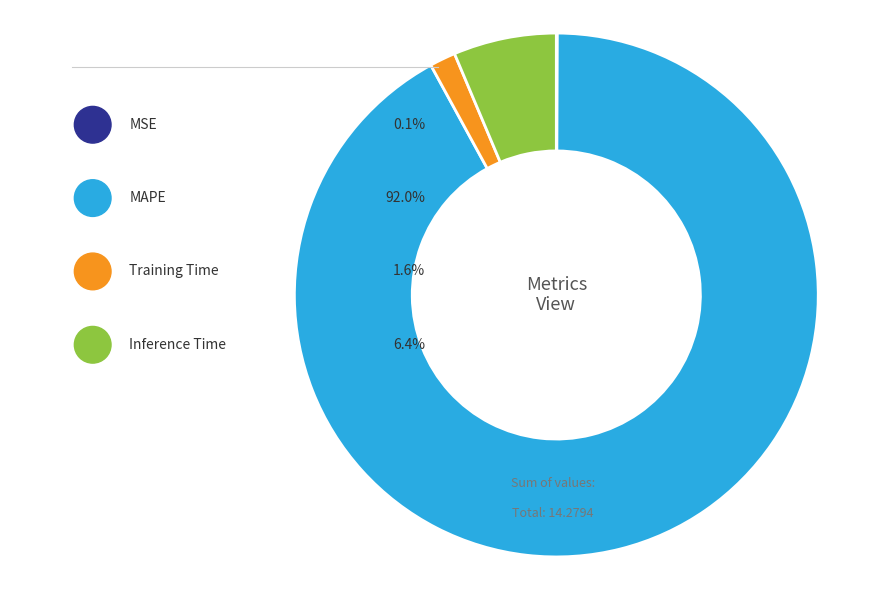

Is it true that MAPE is 99% of the pie?

False